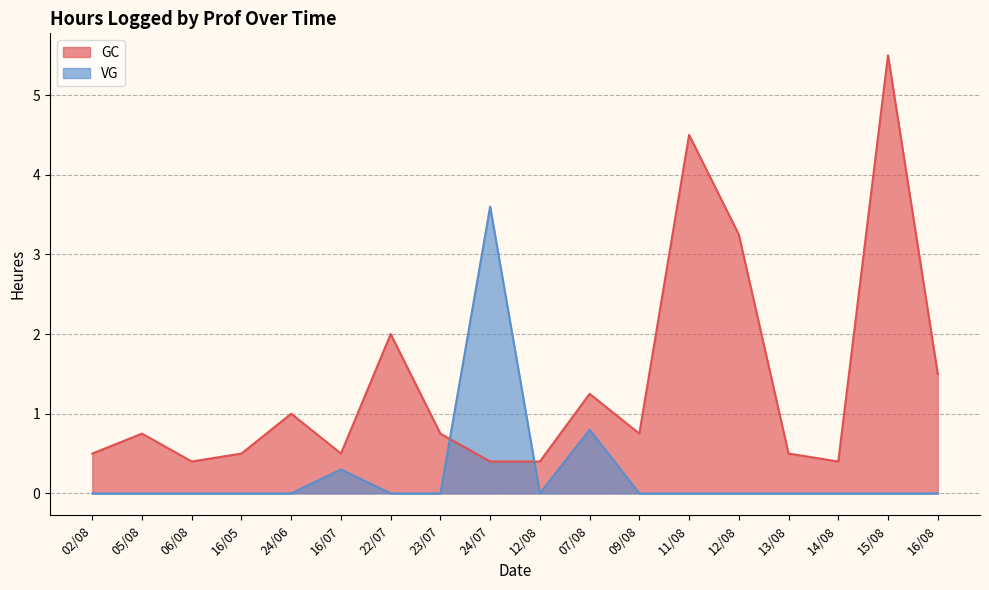

At which label does VG reach its peak?

24/07